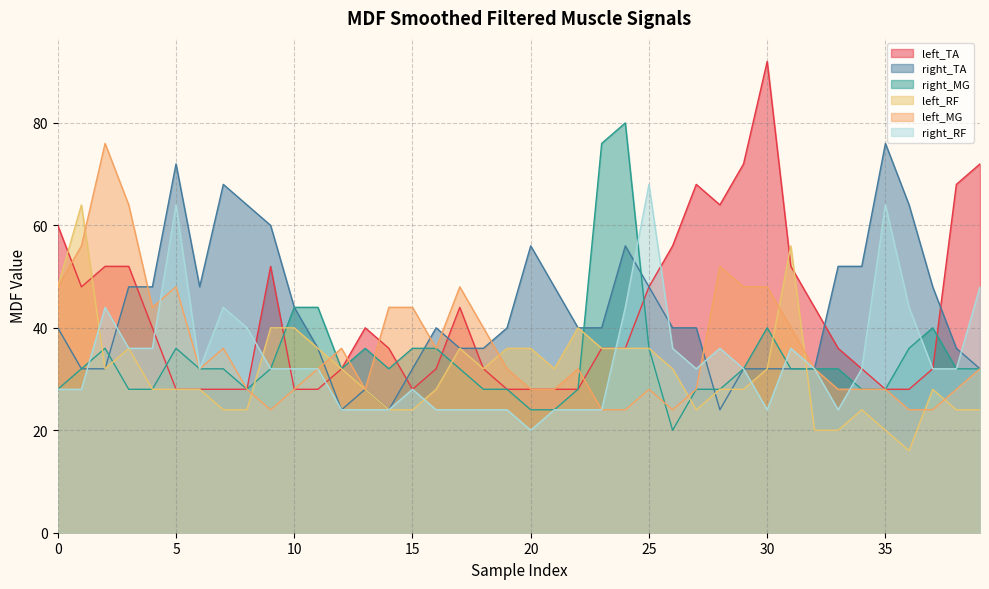

The left_RF series shows 40 at 27. True or false?

False